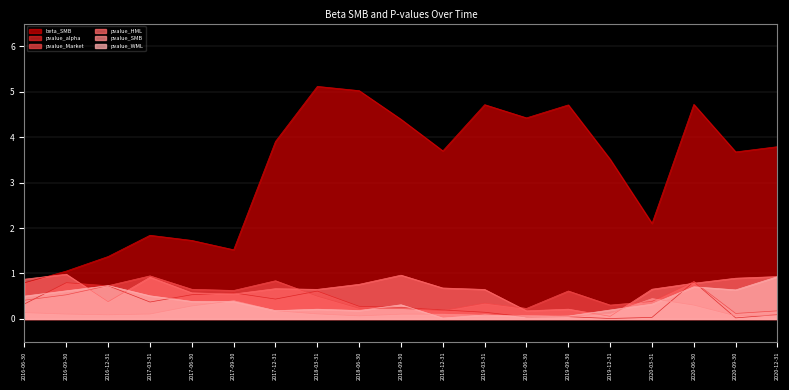

What position from the left is 2017-03-31?

4